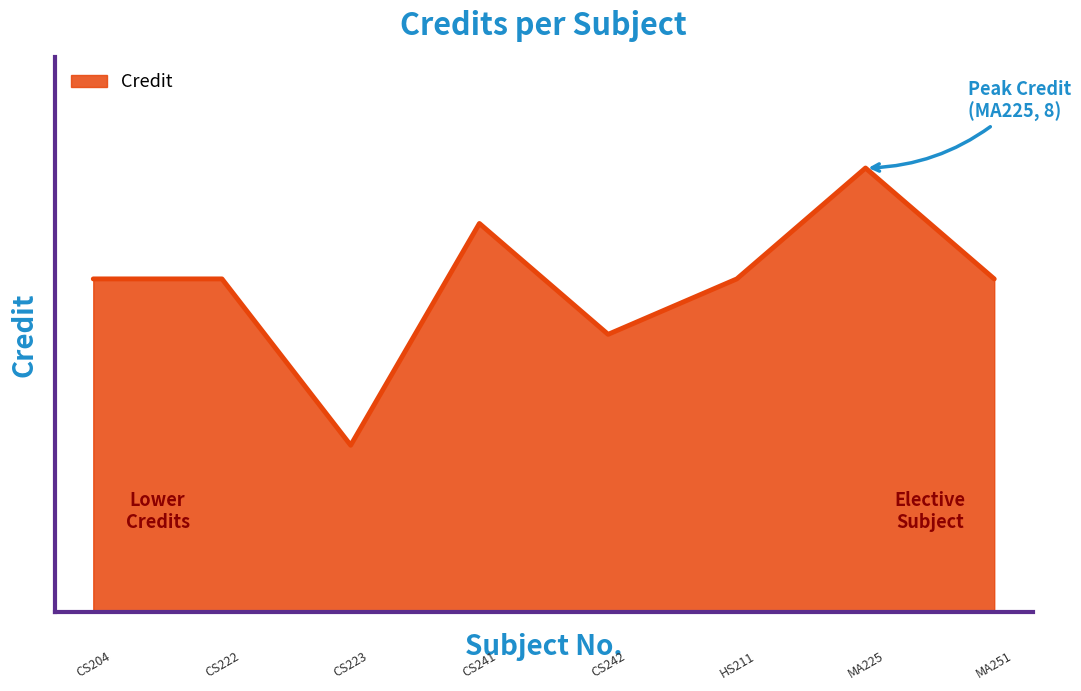

Does the chart display data point markers on the line(s)?

No